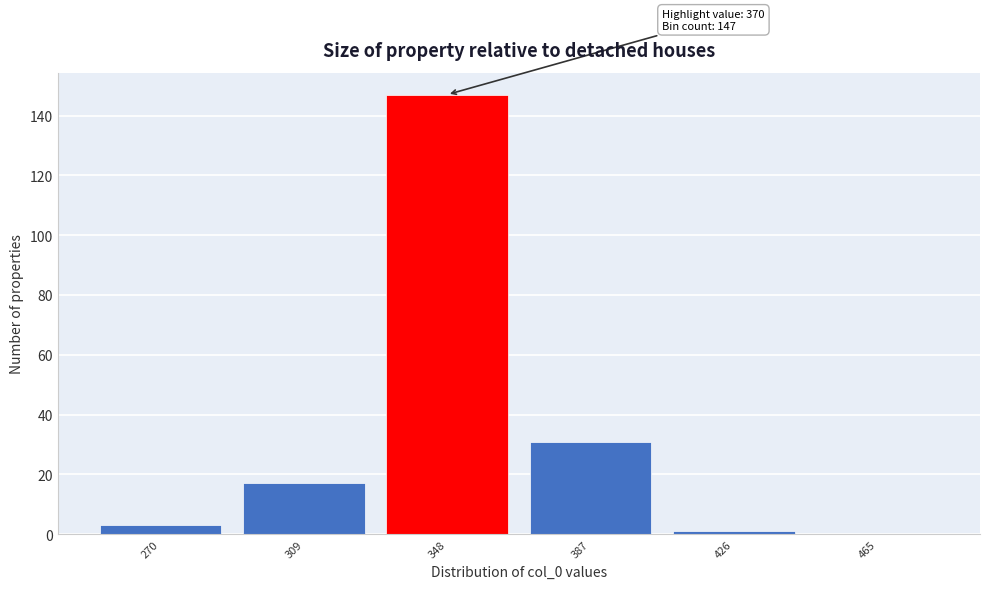

Reading right to left, list all the values displayed in this chart.

465=0	426=1	387=31	348=147	309=17	270=3